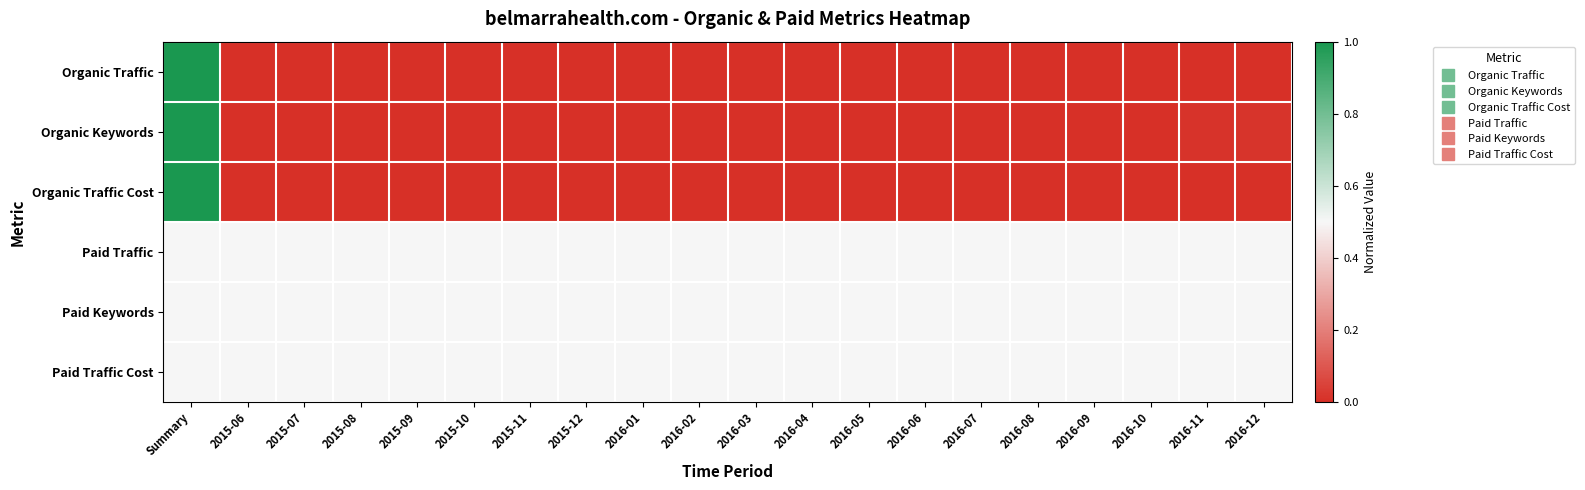

What is the total value across all series at 2016-12?

1.5